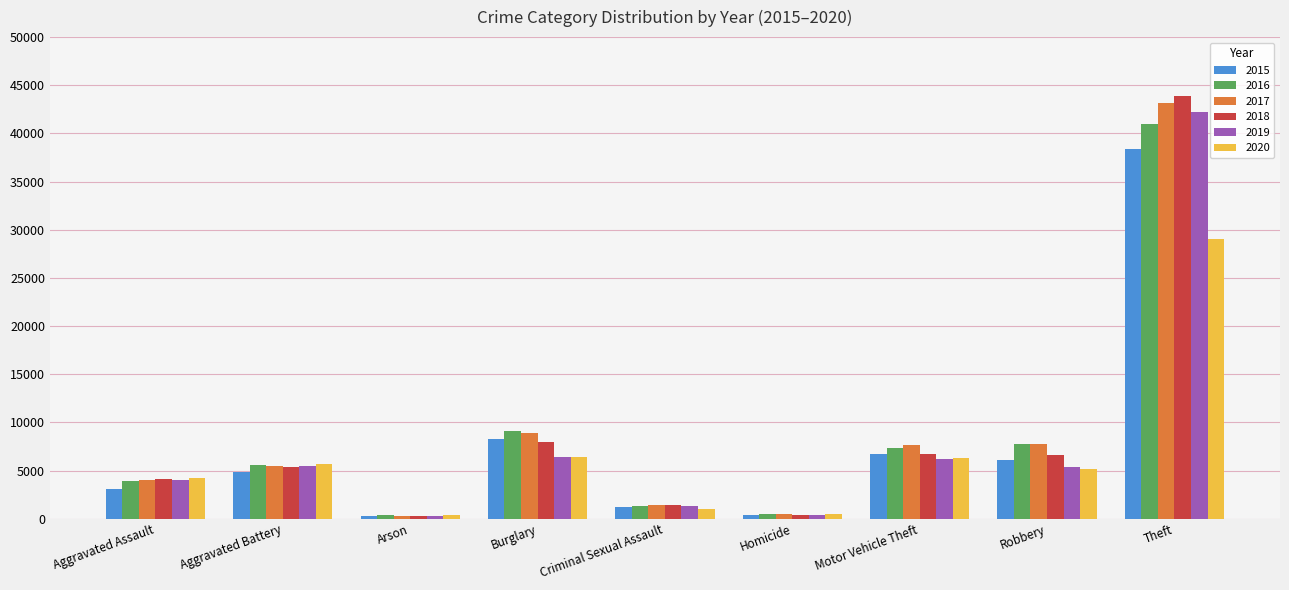

What is the spread (max minus min) of values at Aggravated Battery?

868